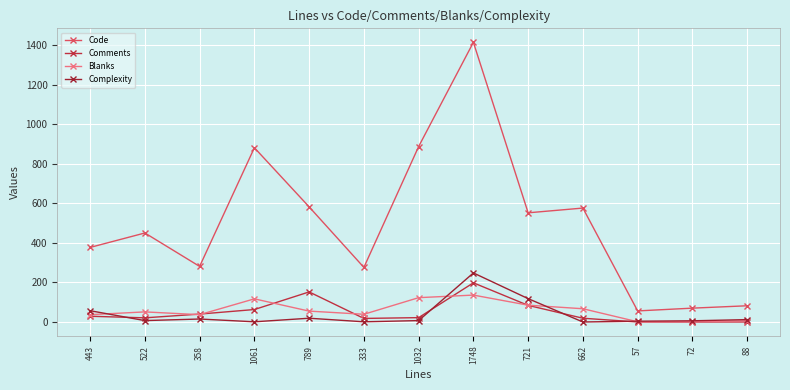

How many lines are shown in the chart?

4